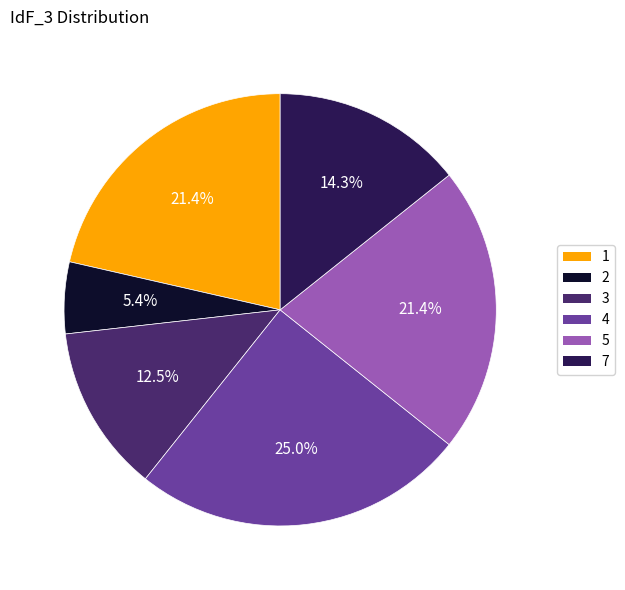

Is the sum of 7 and 1 greater than half?

No